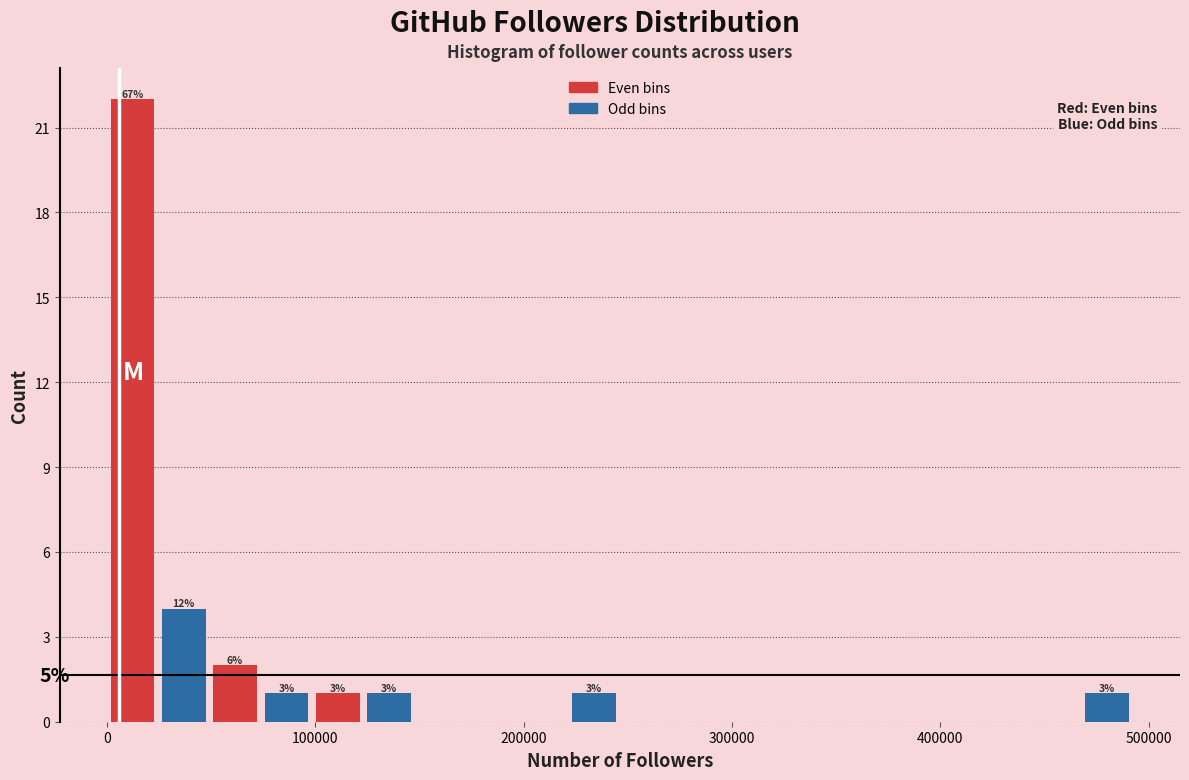

Read against the x-axis, roughly where is the centre of the tallest bar?

10000